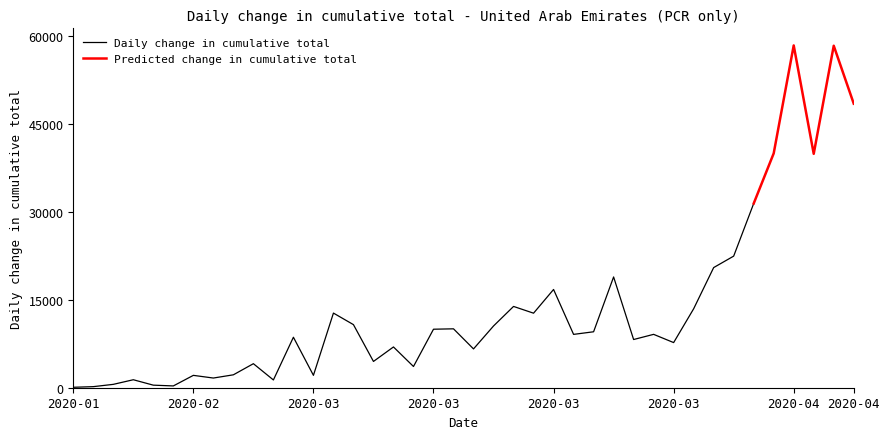

What is the sum of all values?

539195